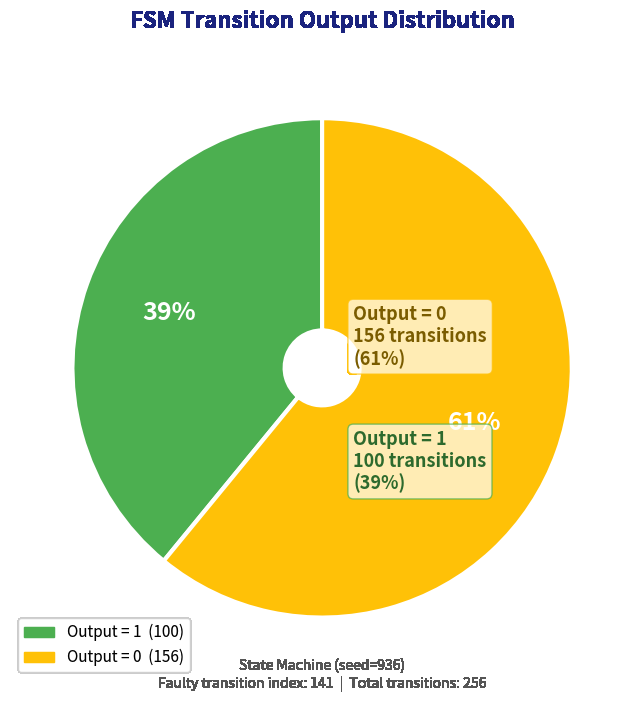

Is there a majority slice in this chart?

Yes